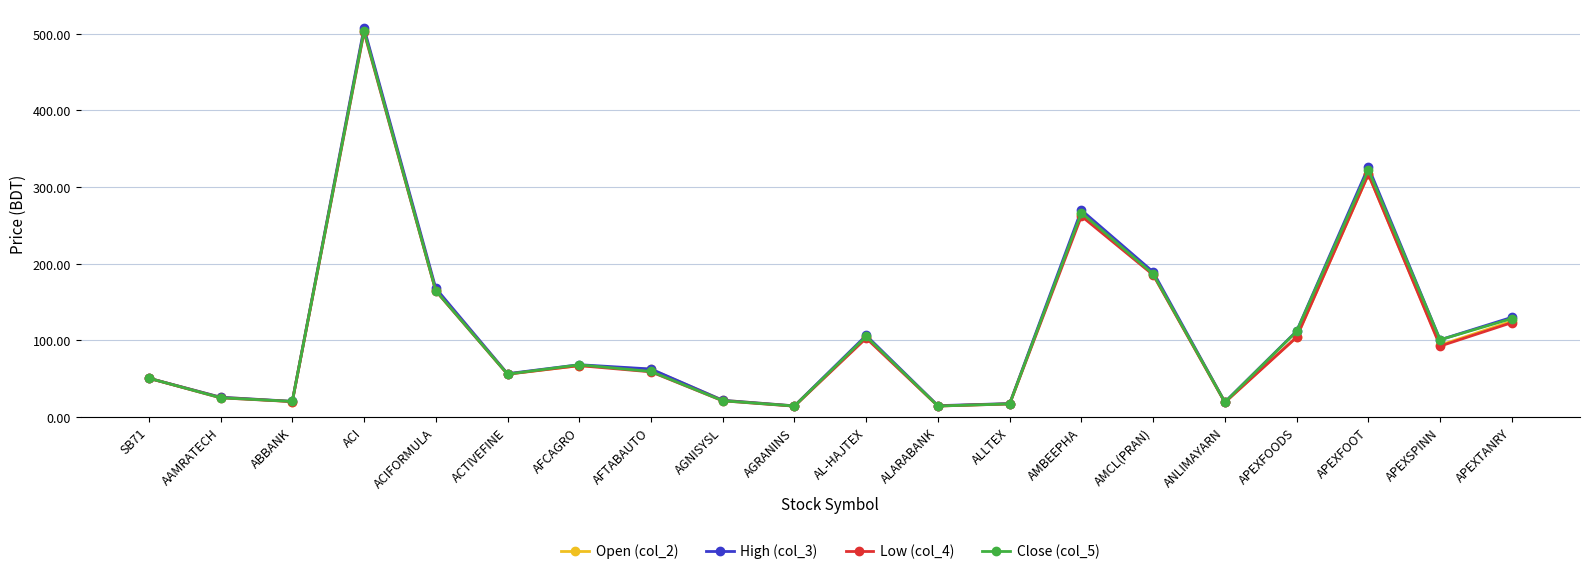

What is the value of the Open (col_2) point at the 12th from the left?

14.4